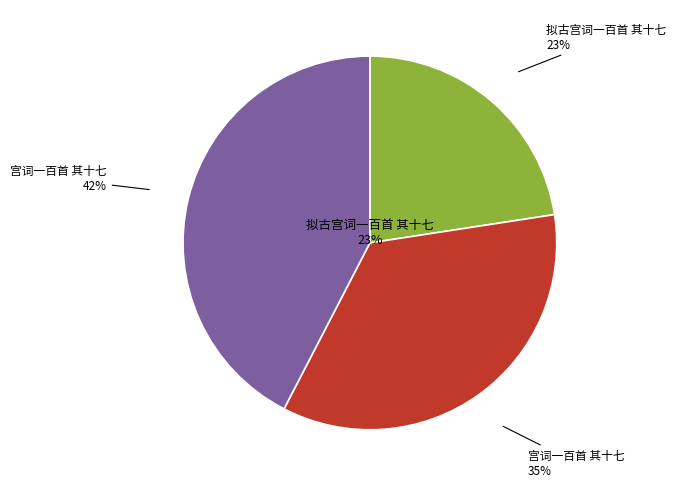

True or false: 宫词一百首 其十七 accounts for 35% of the total.

True